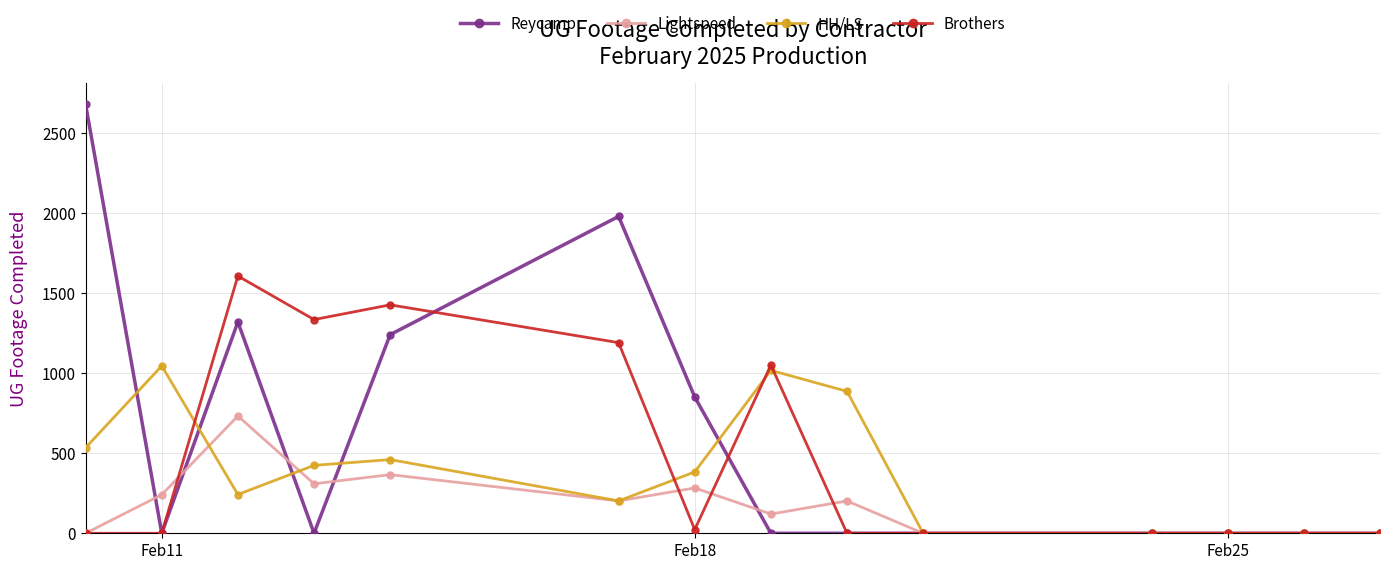

True or false: HH/LS has more than 2 interior local peaks.

True